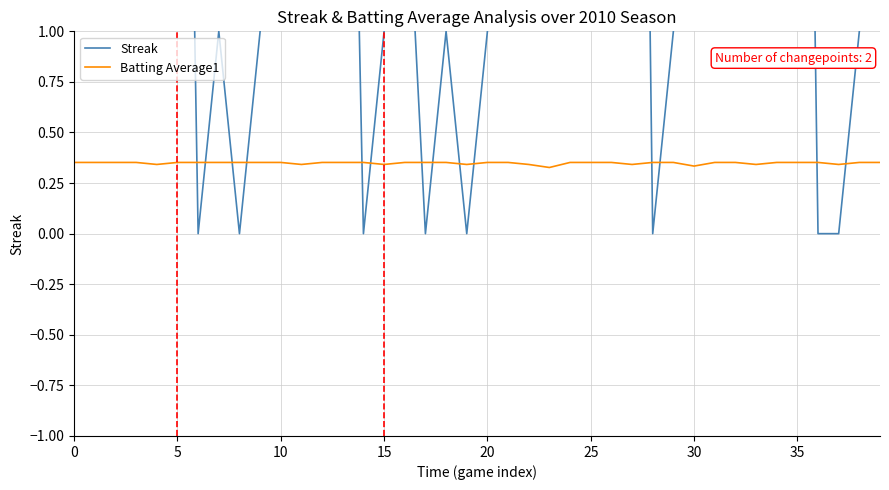

Reading left to right, what are all the values shown in this chart?

Streak: 1.0	2.0	3.0	4.0	5.0	6.0	0.0	1.0	0.0	1.0	2.0	3.0	4.0	5.0	0.0	1.0	2.0	0.0	1.0	0.0	1.0	2.0	3.0	4.0	5.0	6.0	7.0	8.0	0.0	1.0	2.0	3.0	4.0	5.0	6.0	7.0	0.0	0.0	1.0	2.0
Batting Average1: 0.4	0.4	0.4	0.4	0.3	0.4	0.4	0.4	0.4	0.4	0.4	0.3	0.4	0.4	0.4	0.3	0.4	0.4	0.4	0.3	0.4	0.4	0.3	0.3	0.4	0.4	0.4	0.3	0.4	0.4	0.3	0.4	0.4	0.3	0.4	0.4	0.4	0.3	0.4	0.4